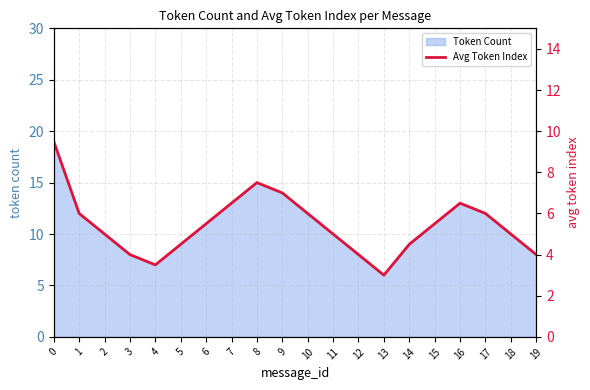

Reading left to right, list all the values displayed in this chart.

0=9.5	1=6.0	2=5.0	3=4.0	4=3.5	5=4.5	6=5.5	7=6.5	8=7.5	9=7.0	10=6.0	11=5.0	12=4.0	13=3.0	14=4.5	15=5.5	16=6.5	17=6.0	18=5.0	19=4.0